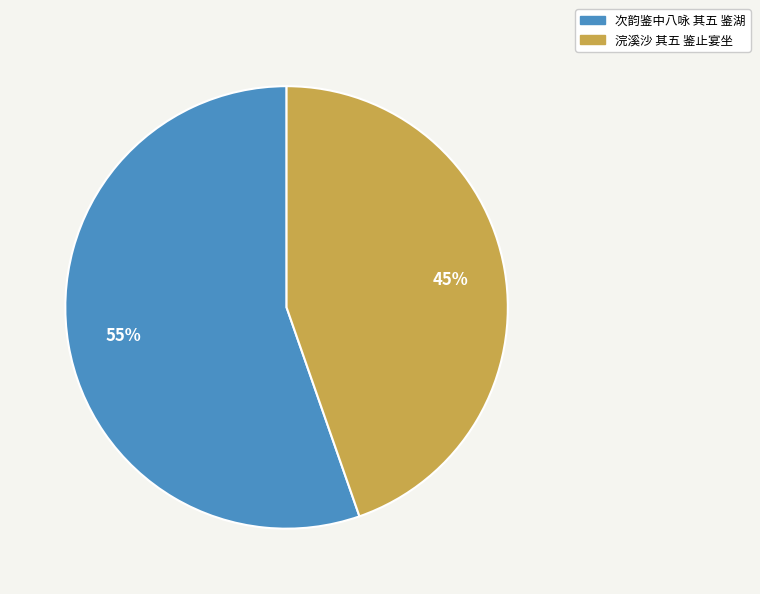

To the nearest percent, what is the combined percentage of 次韵鉴中八咏 其五 鉴湖 and 浣溪沙 其五 鉴止宴坐?

100%